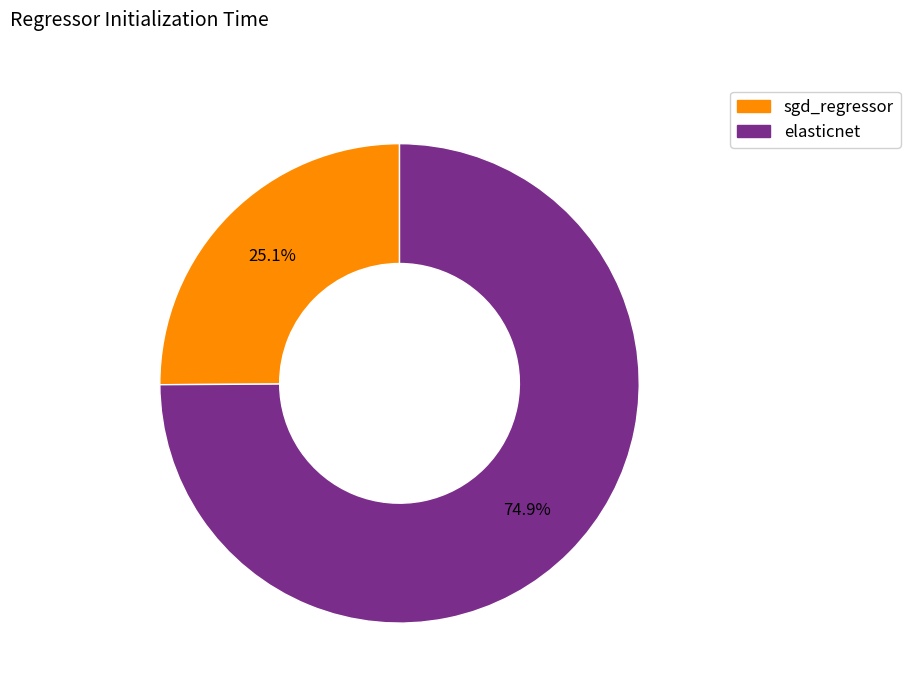

Rank the categories by value from highest to lowest.

elasticnet, sgd_regressor